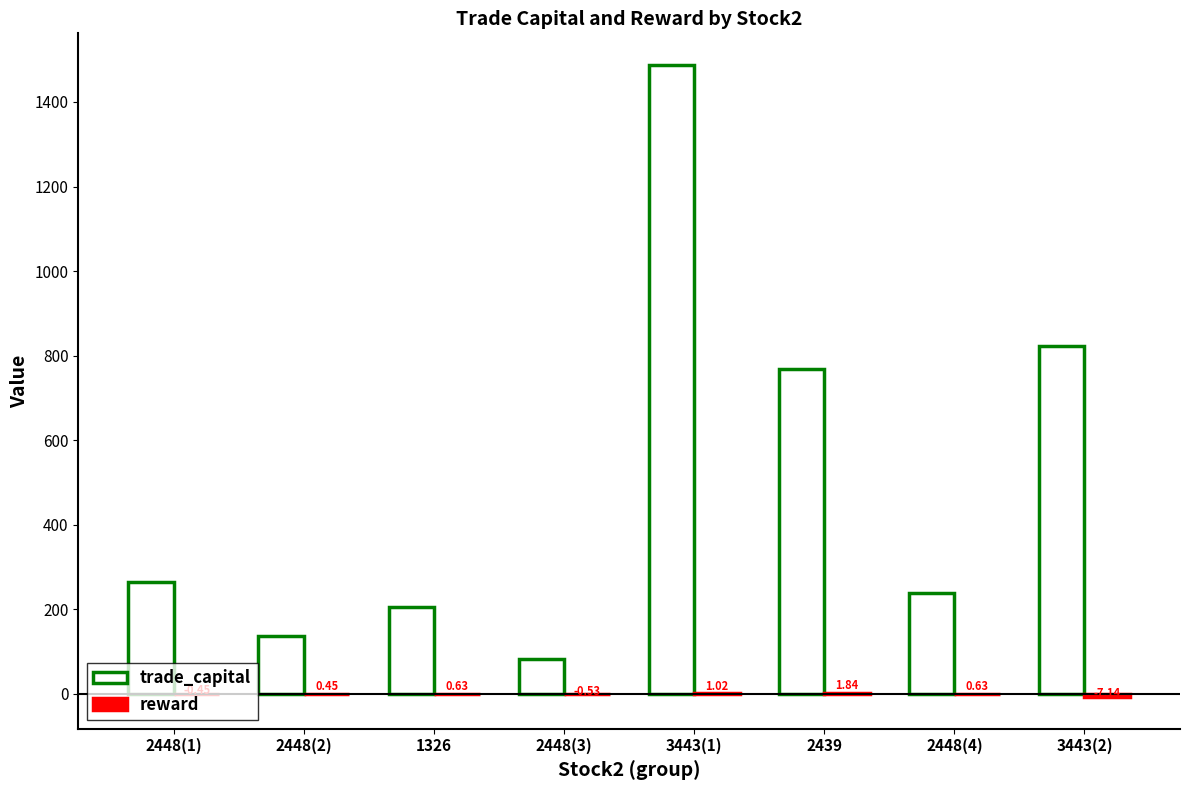

How many series are shown in this chart?

2